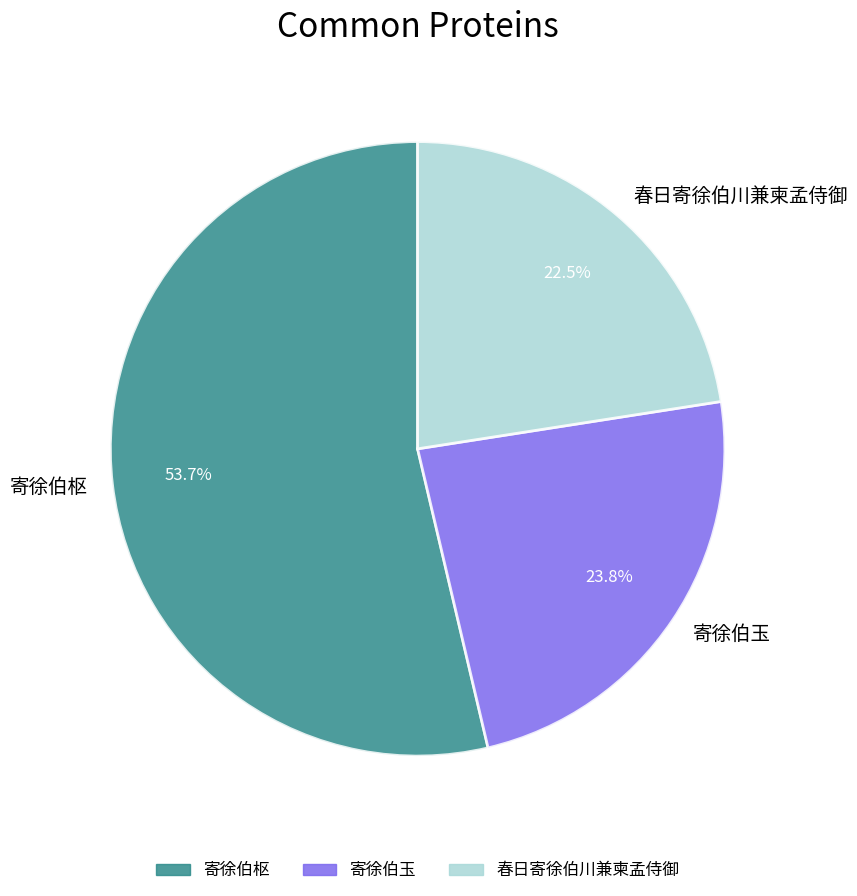

What is the ratio of the value at 寄徐伯玉 to the value at 春日寄徐伯川兼柬孟侍御?

1.1